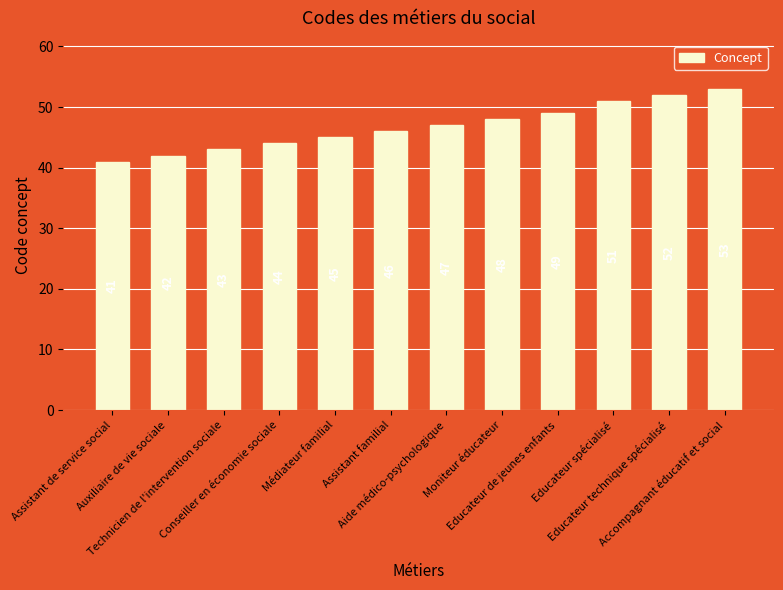

How many categories are shown in the chart?

12